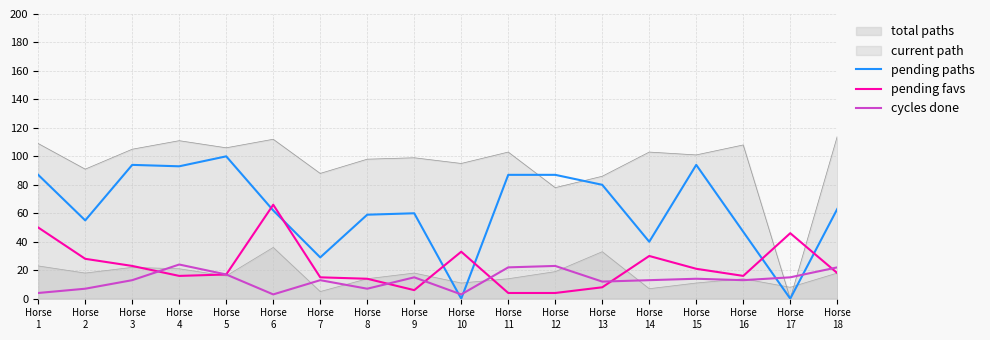

Which series has the largest total across all categories?

current path